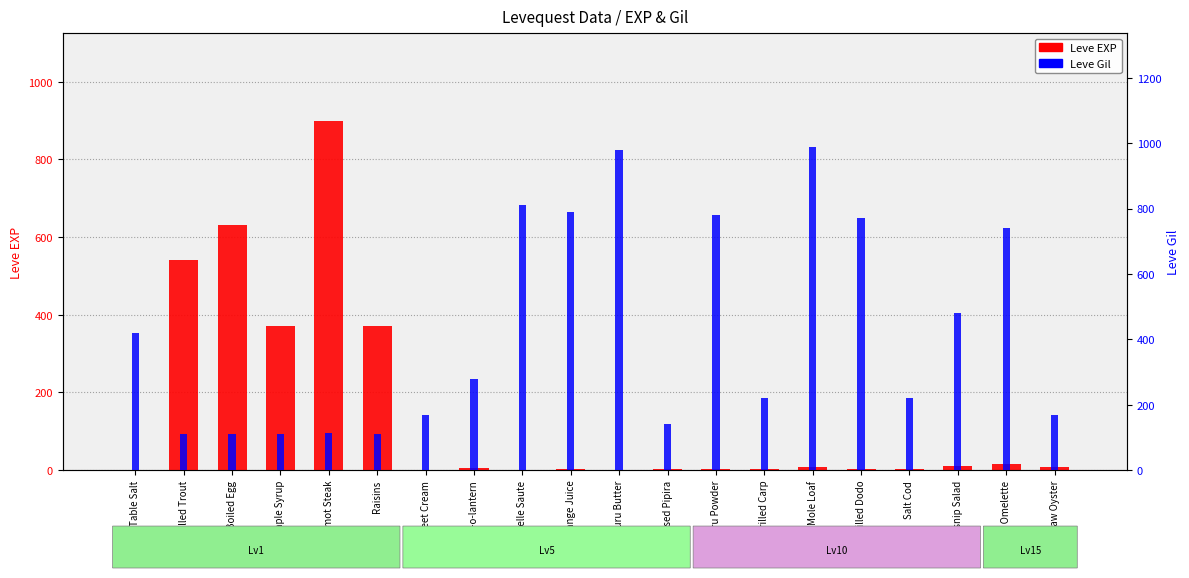

What are all the series names shown in the legend?

Leve EXP, Leve Gil